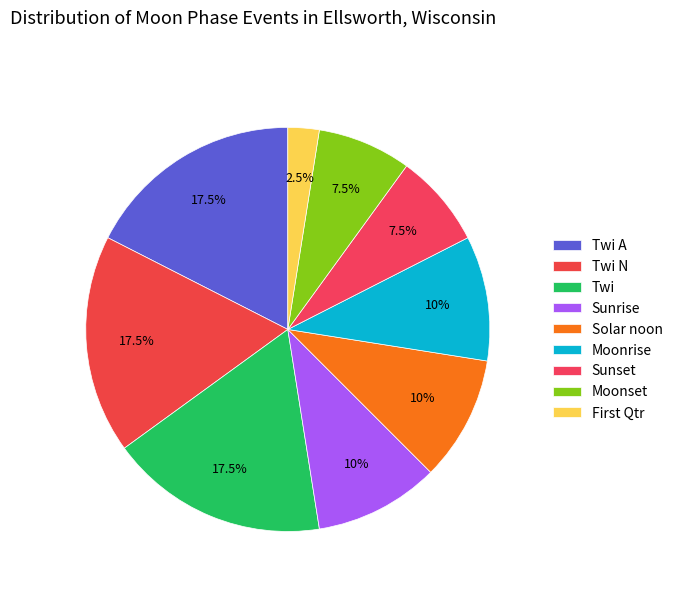

How many segments does this pie chart have?

9